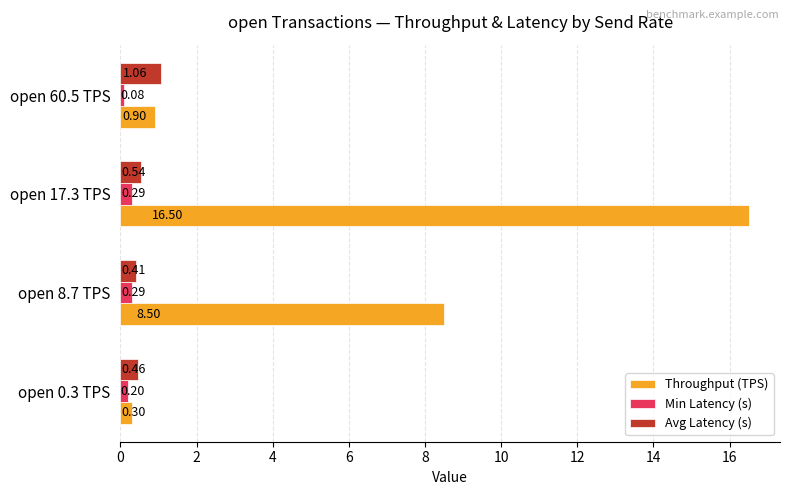

Rank the series at open 17.3 TPS from lowest to highest value.

Min Latency (s), Avg Latency (s), Throughput (TPS)